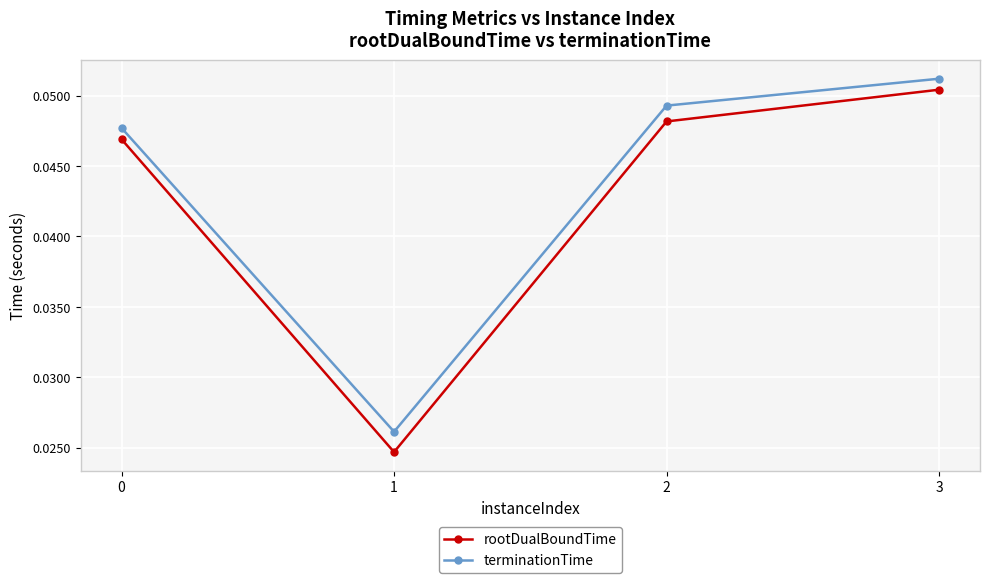

True or false: rootDualBoundTime and terminationTime intersect in this chart.

False